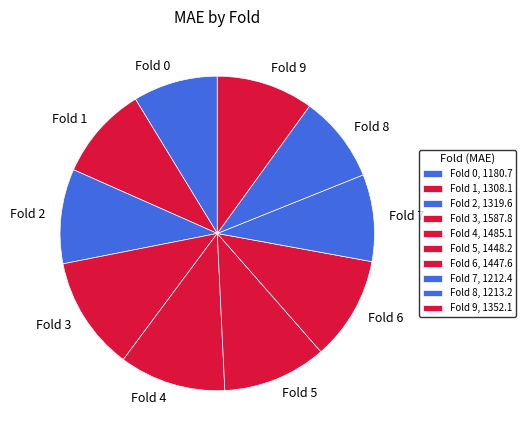

How many segments does this pie chart have?

10